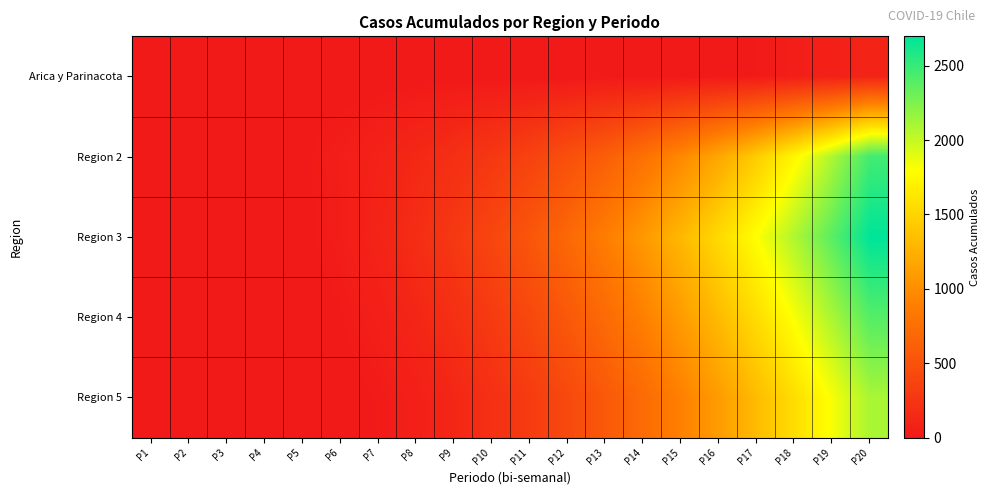

At which category is the sum across all series the highest?

P20